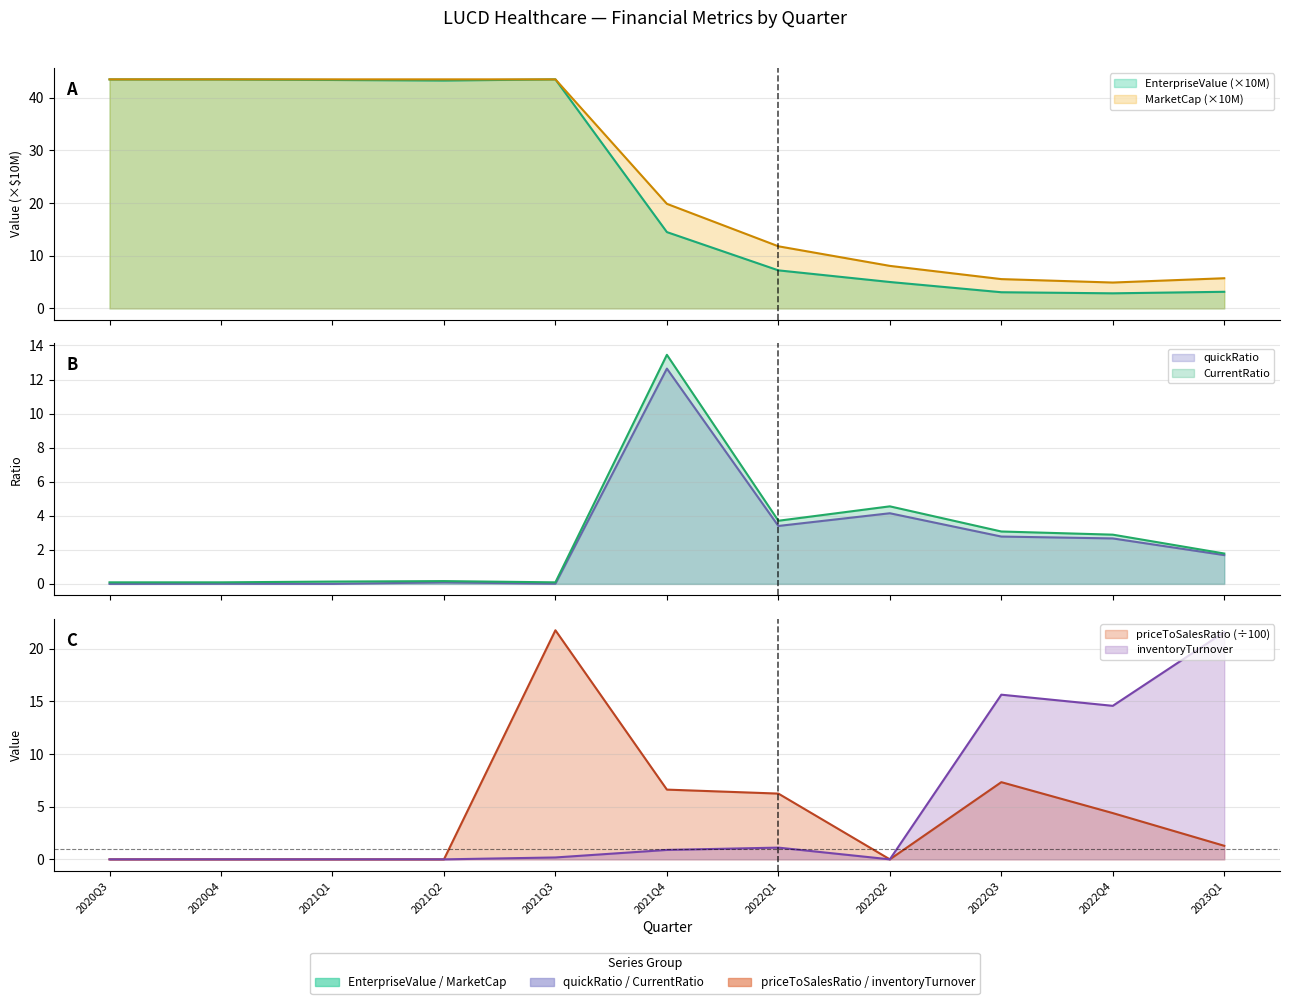

True or false: priceToSalesRatio and inventoryTurnover cross at least once.

False